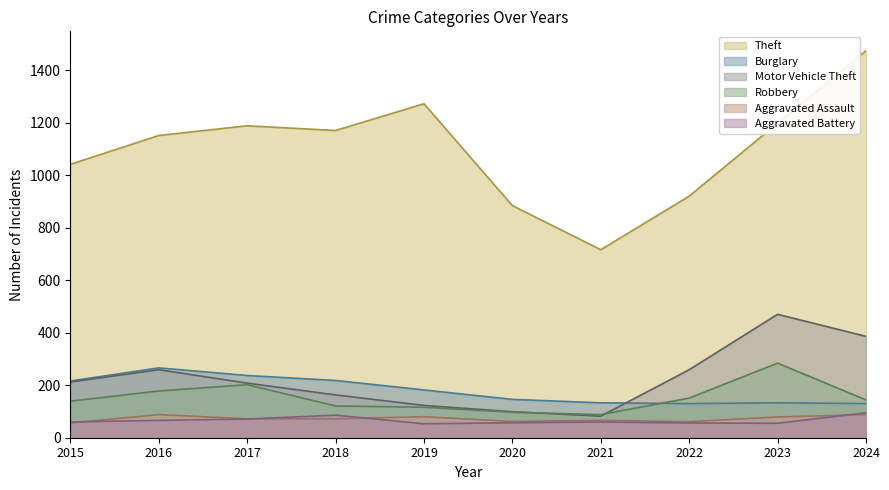

How many values in the Motor Vehicle Theft series are below 212?

5